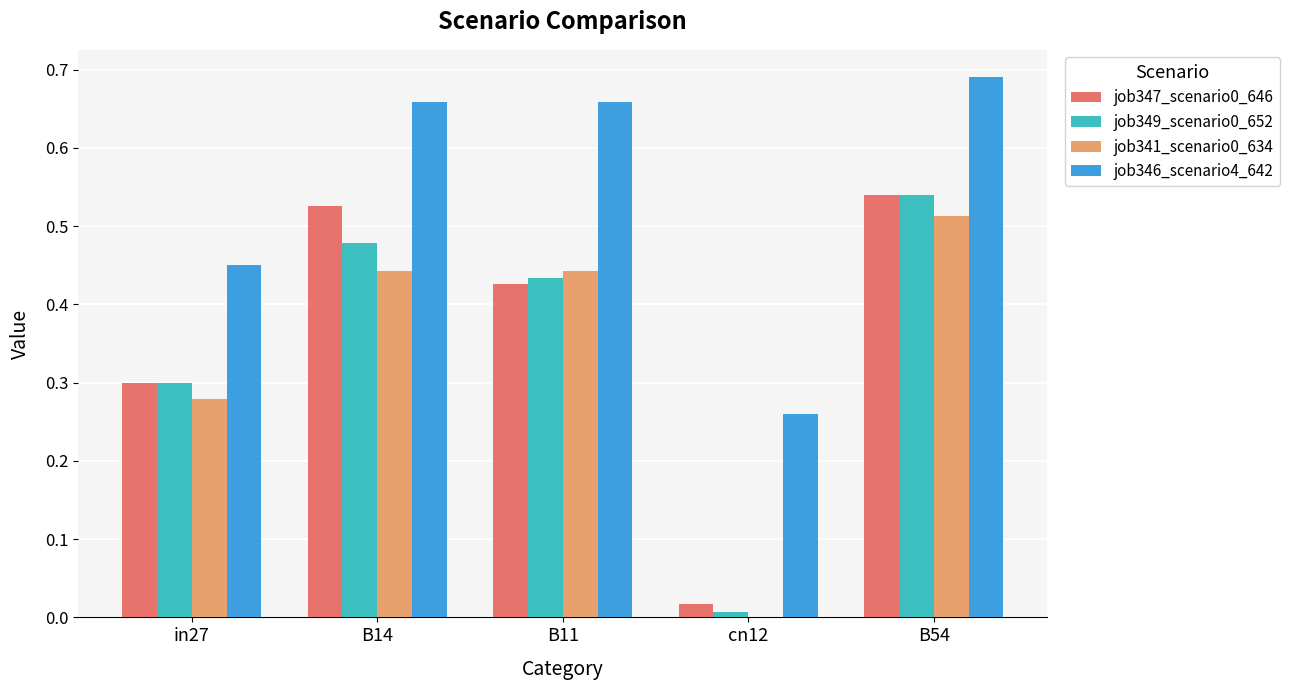

How many distinct data groups are displayed?

4